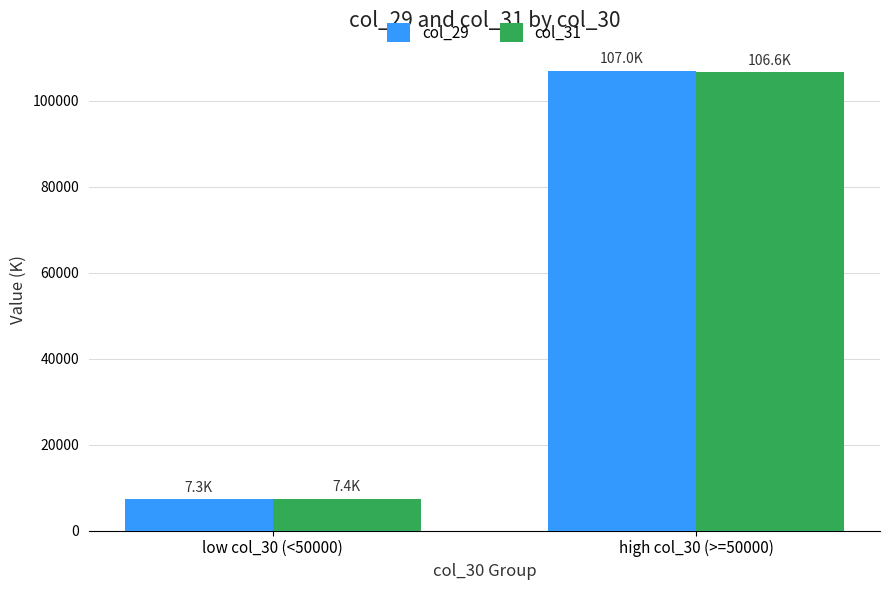

What is the lowest value of the col_31 series?

7438.1